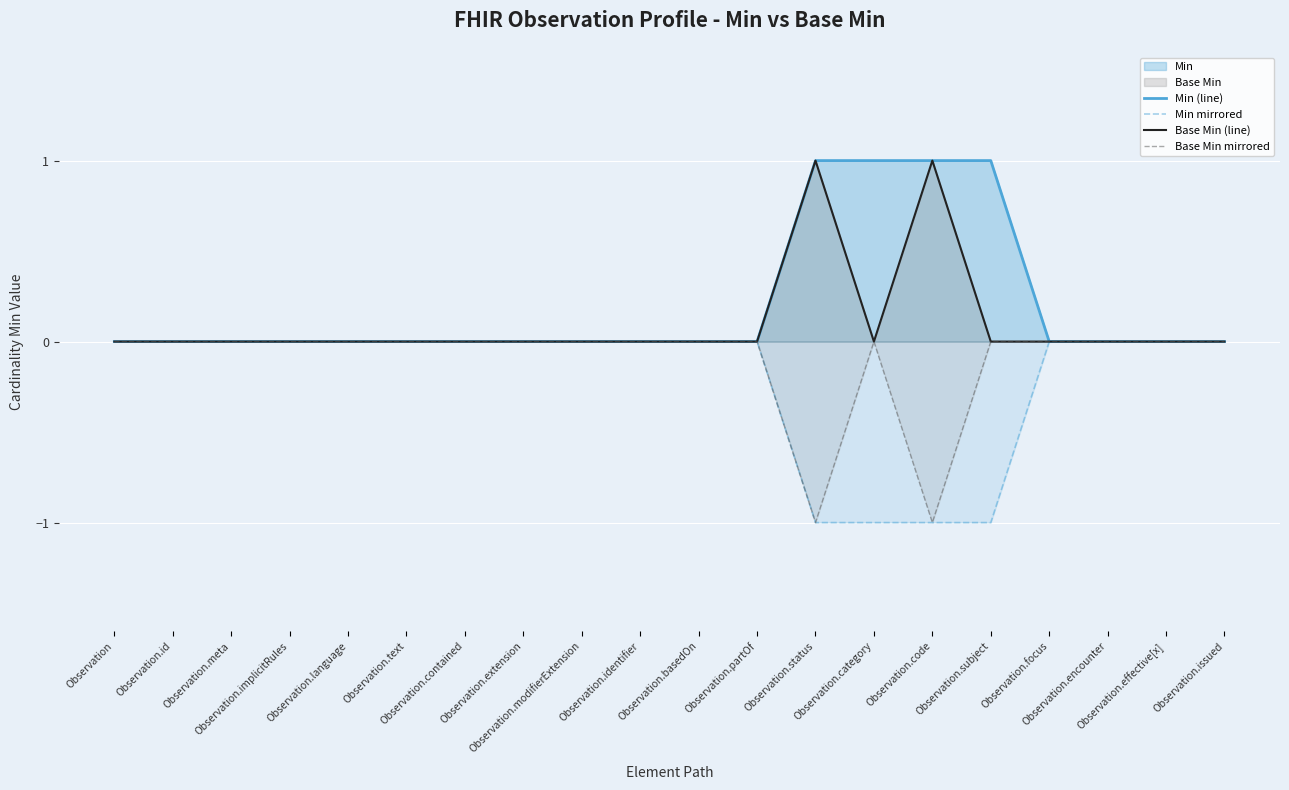

Between Observation.category and Observation.subject, which series saw the biggest shift?

Min (line)